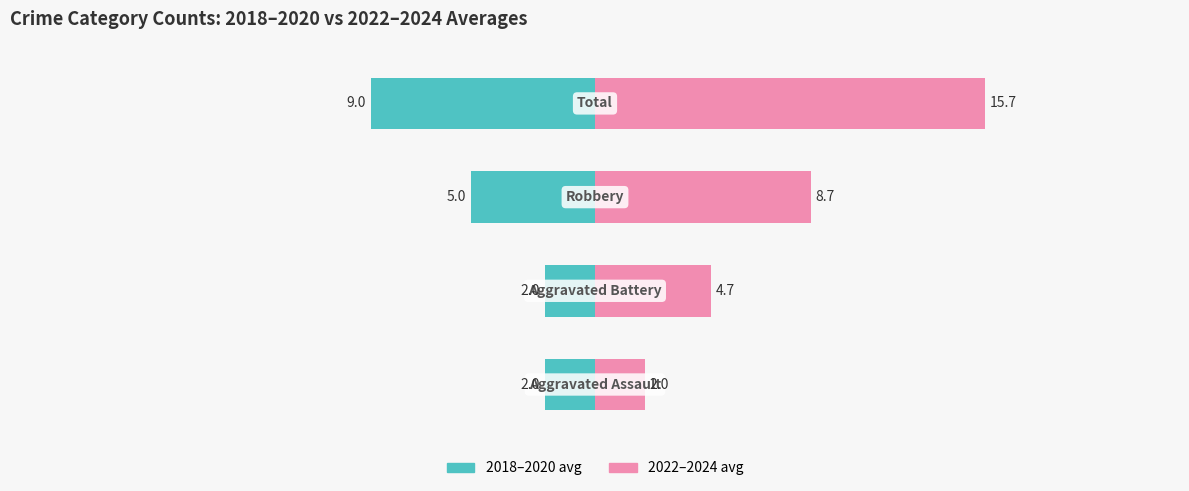

List the series in order of their overall mean, lowest first.

2018-2020 avg, 2022-2024 avg